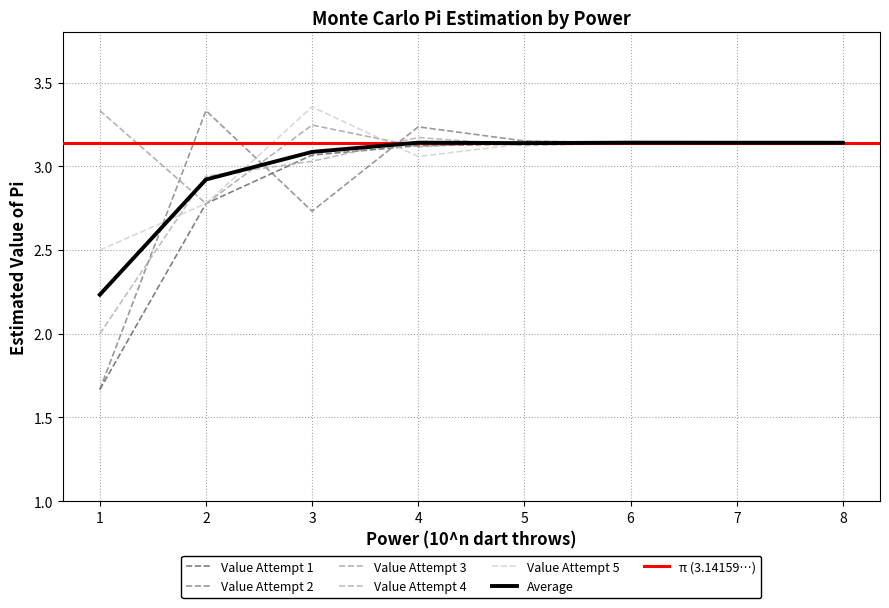

Between which two adjacent categories do Value_Attempt3 and Value_Attempt2 first intersect?

1 and 2